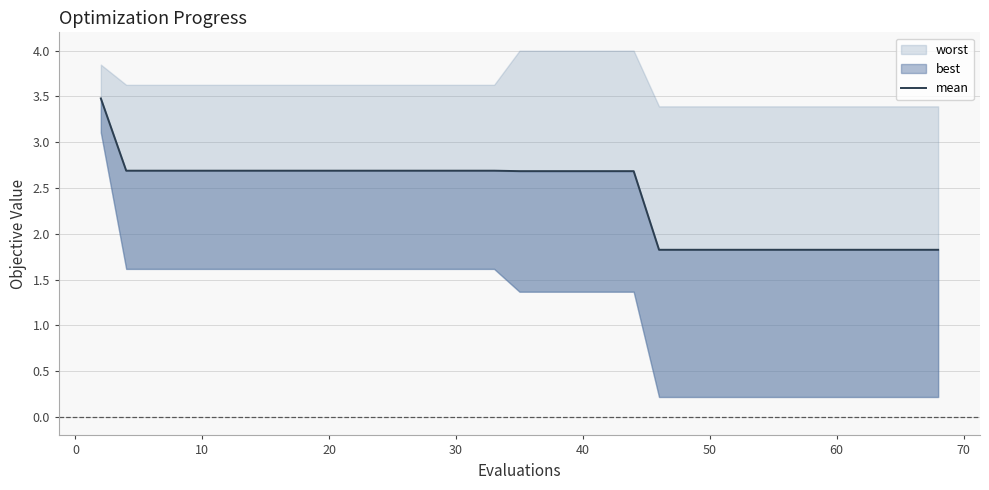

Reading left to right, list all the values displayed in this chart.

3.5	2.7	2.7	2.7	2.7	2.7	2.7	2.7	2.7	2.7	2.7	2.7	2.7	2.7	2.7	2.7	2.7	2.7	2.7	2.7	2.7	2.7	2.7	1.8	1.8	1.8	1.8	1.8	1.8	1.8	1.8	1.8	1.8	1.8	1.8	1.8	1.8	1.8	1.8	1.8